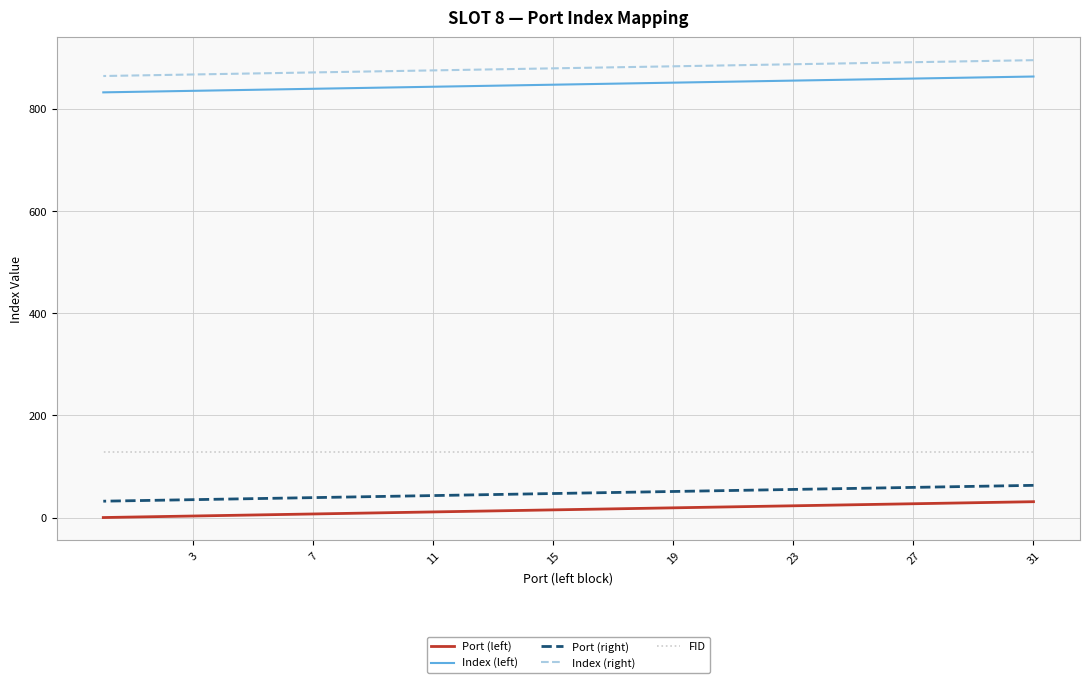

At how many categories does at least one series exceed 92?

32